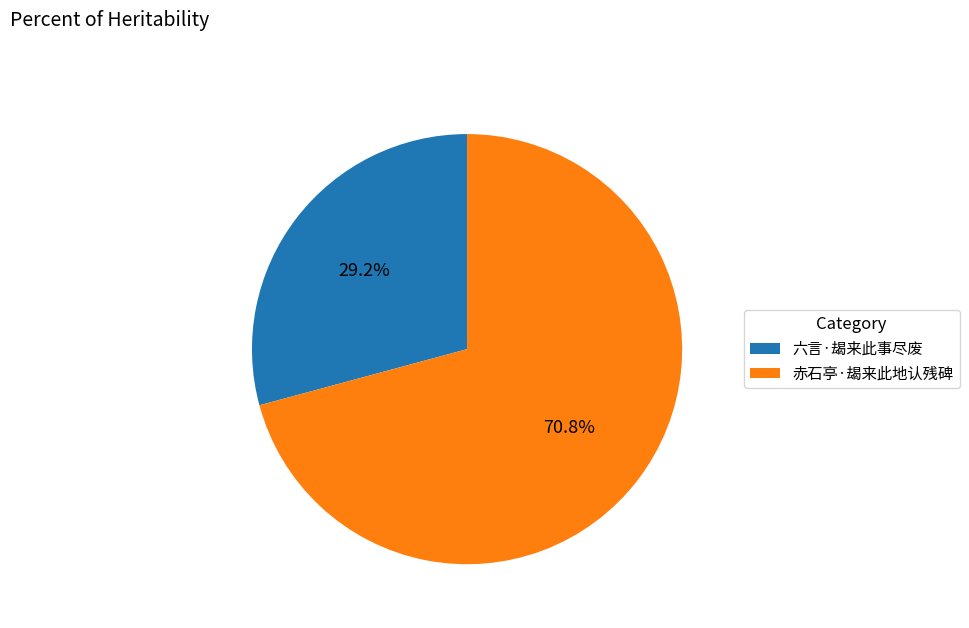

Does any single category account for the majority?

Yes